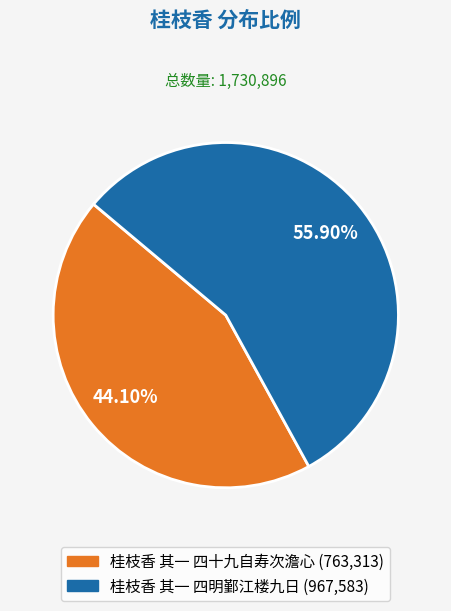

To the nearest percent, what is the difference between the 桂枝香 其一 四明鄞江楼九日 and 桂枝香 其一 四十九自寿次澹心 slice percentages?

12%